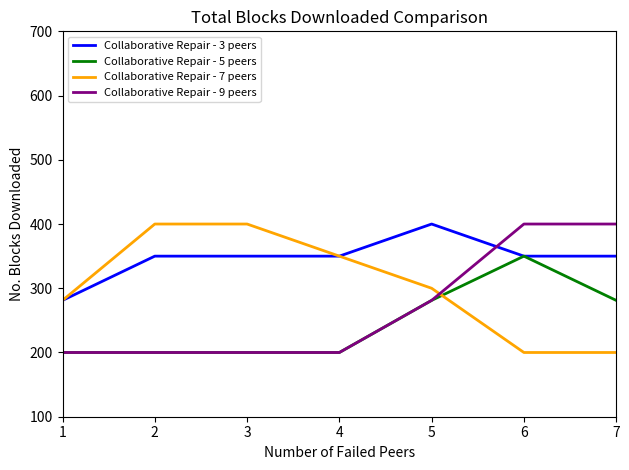

What is the difference between the Collaborative Repair - 9 peers values at 6 and 2?

200.0